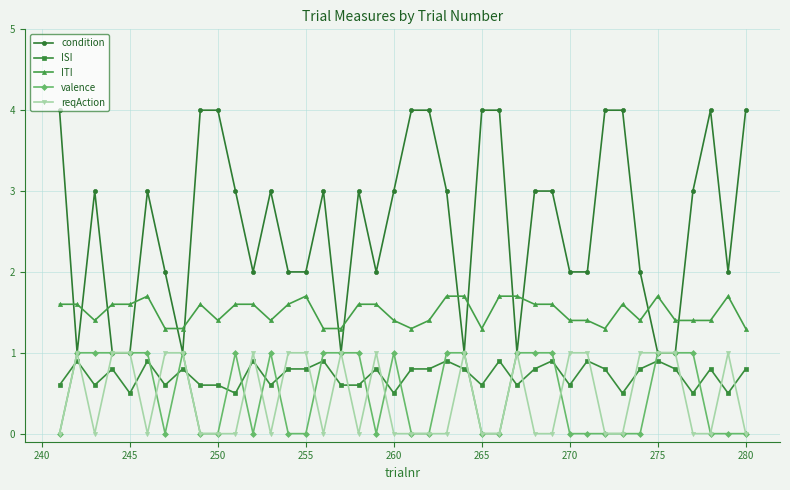

How many intersections are there between valence and ISI?

18